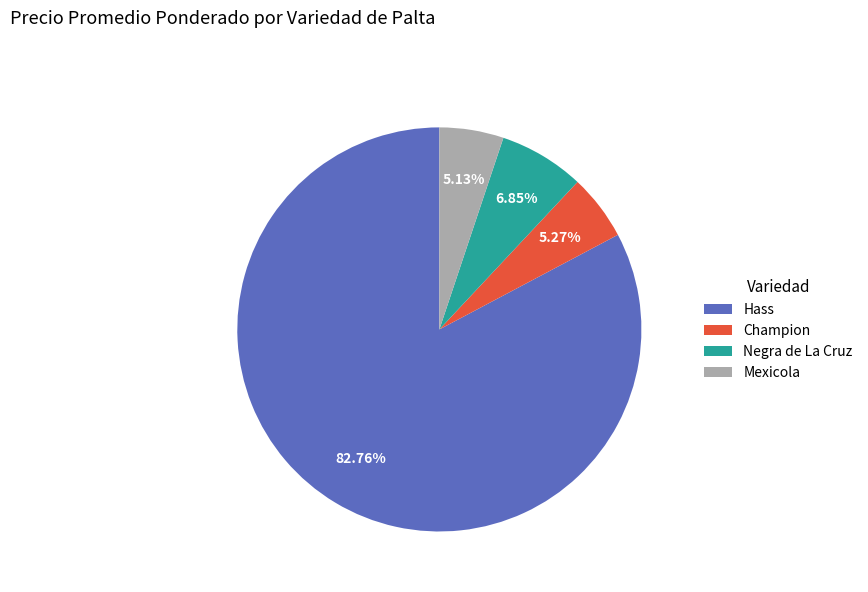

What is the majority slice?

Hass